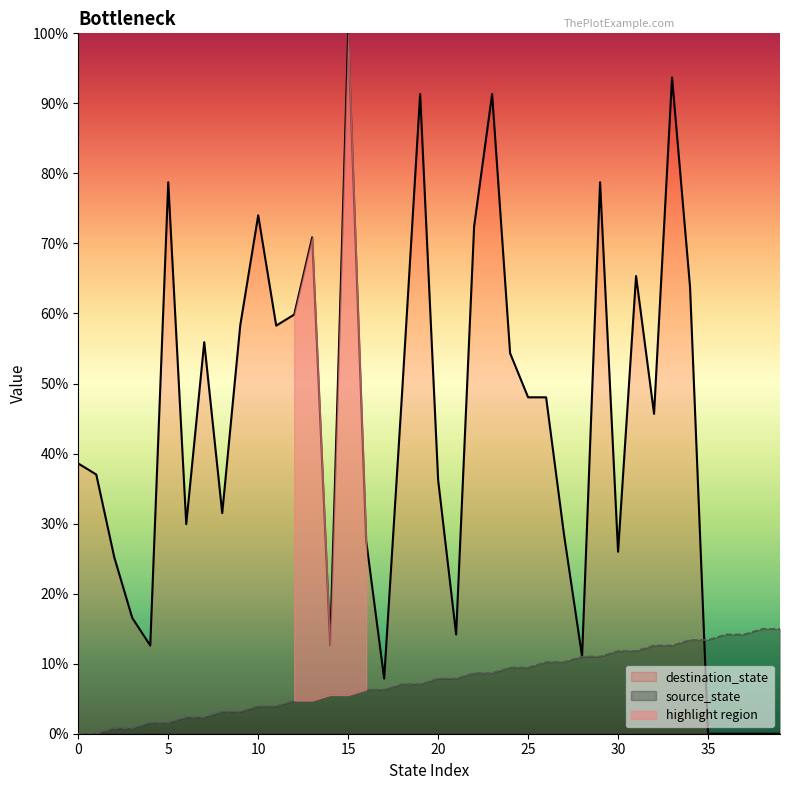

Which category has the highest value in the source_state series?

38